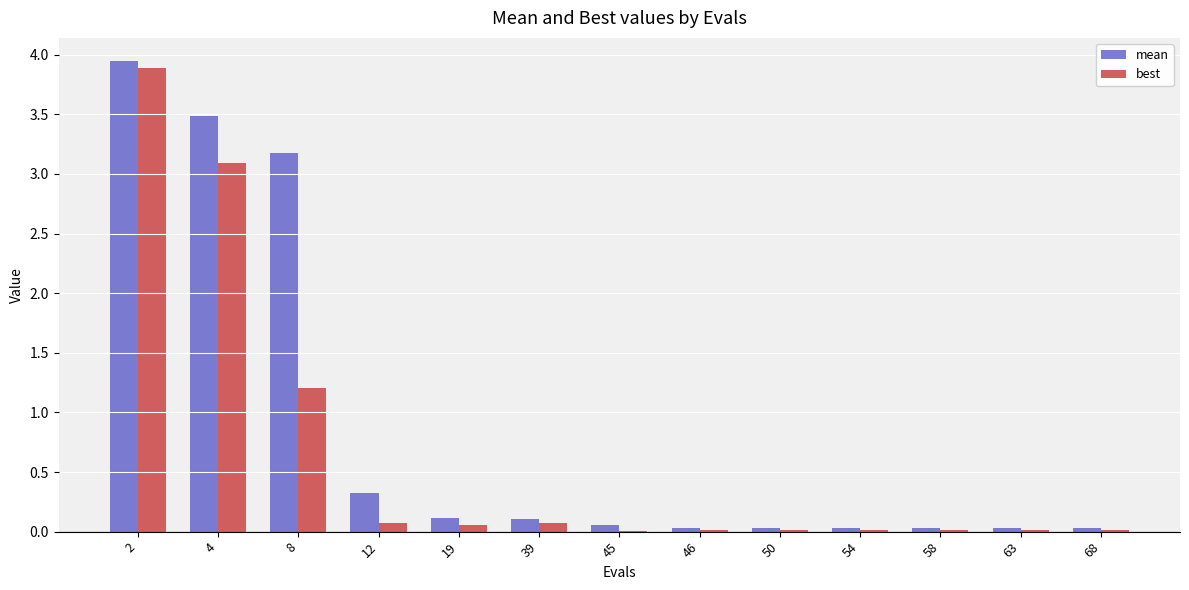

What is the difference between the mean values at 12 and 68?

0.3